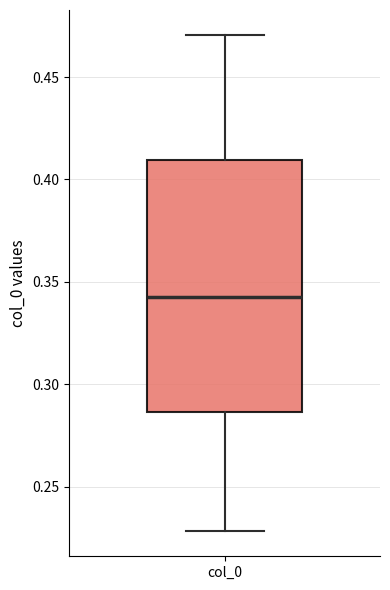

Transcribe this box plot: give where the median line is, the range the box spans, and where the two whiskers end, as read against the y-axis. The values are not printed on the chart, so give them approximately, as read against the axis.

median 0.345, box 0.285 to 0.410, whiskers 0.230 to 0.470